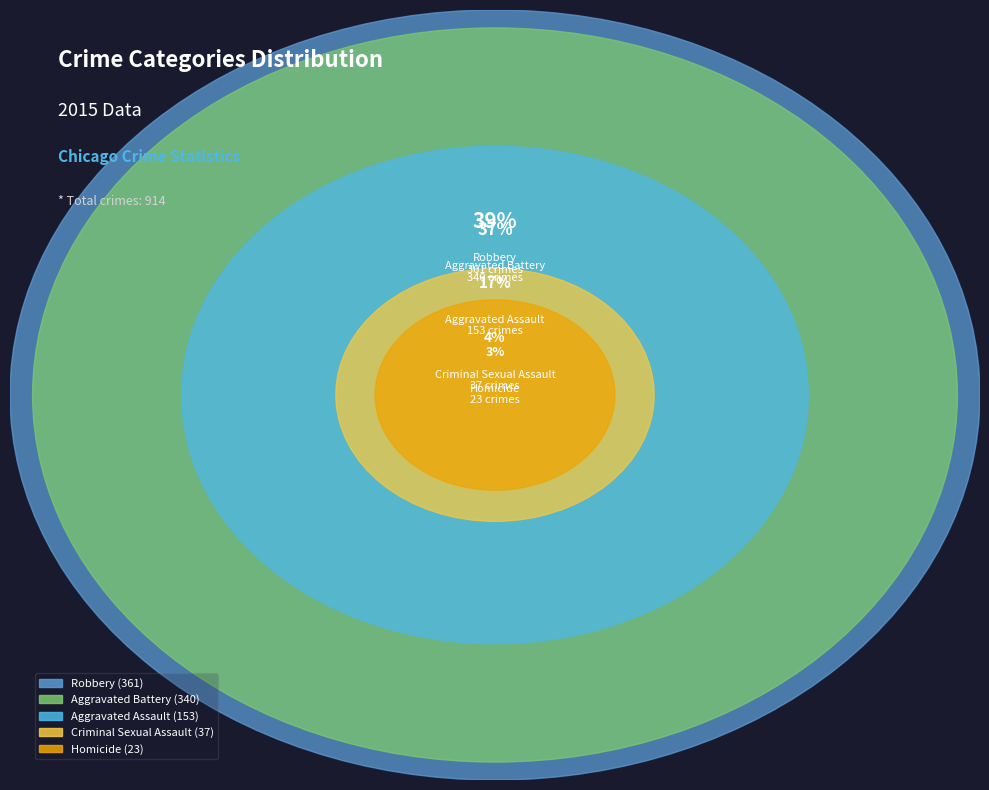

What is the largest slice in the pie chart?

Robbery